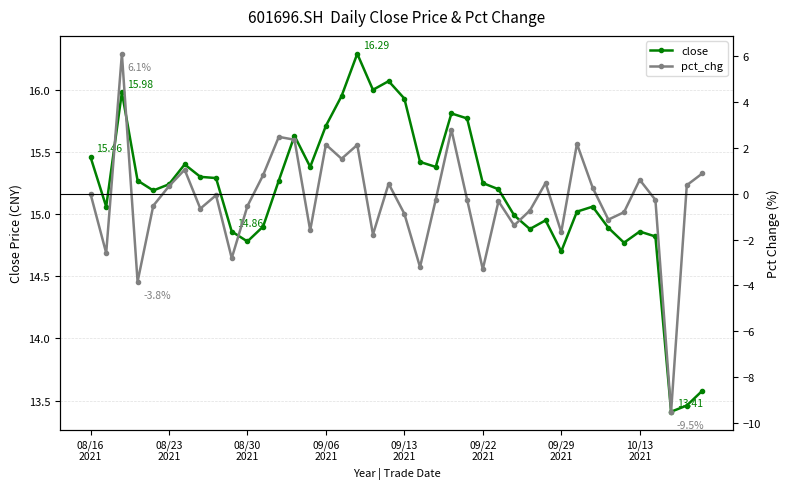

How many interior local peaks does the pct_chg series have?

12